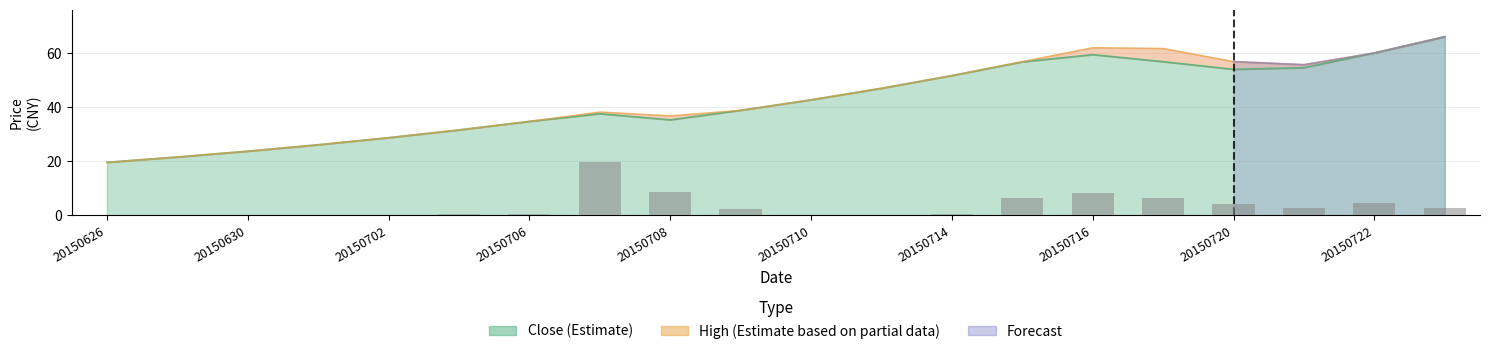

The chart shows a value of 0.0 at 20150630. True or false?

True